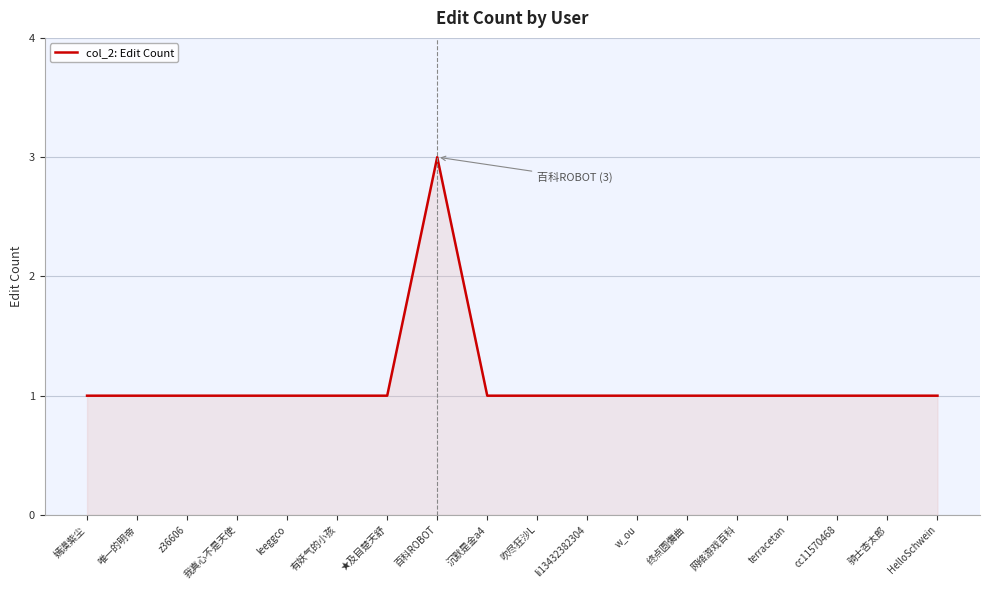

The chart shows a value of 1 at z36606. True or false?

True